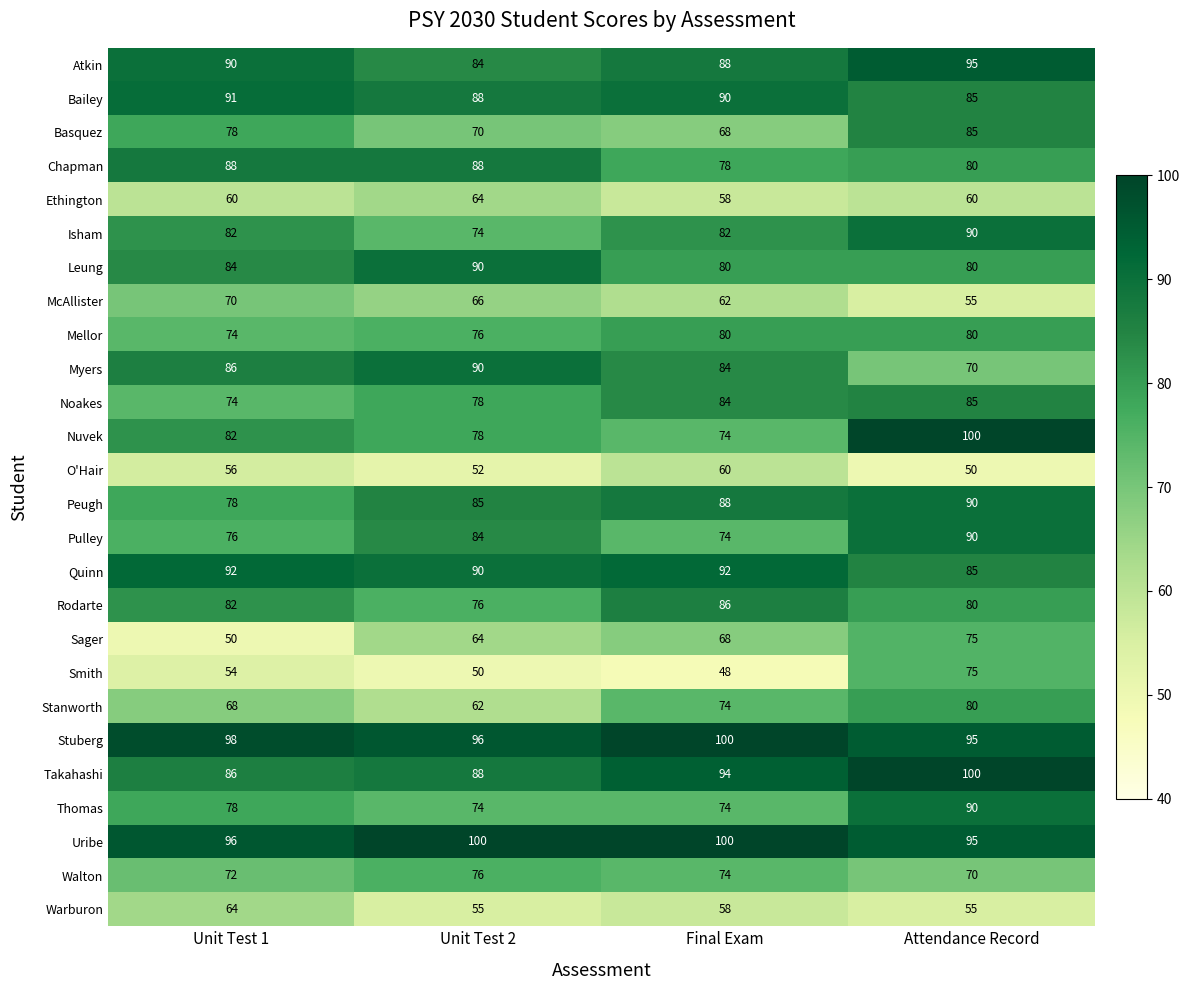

Between Unit Test 1 and Attendance Record, which series saw the biggest shift?

Sager